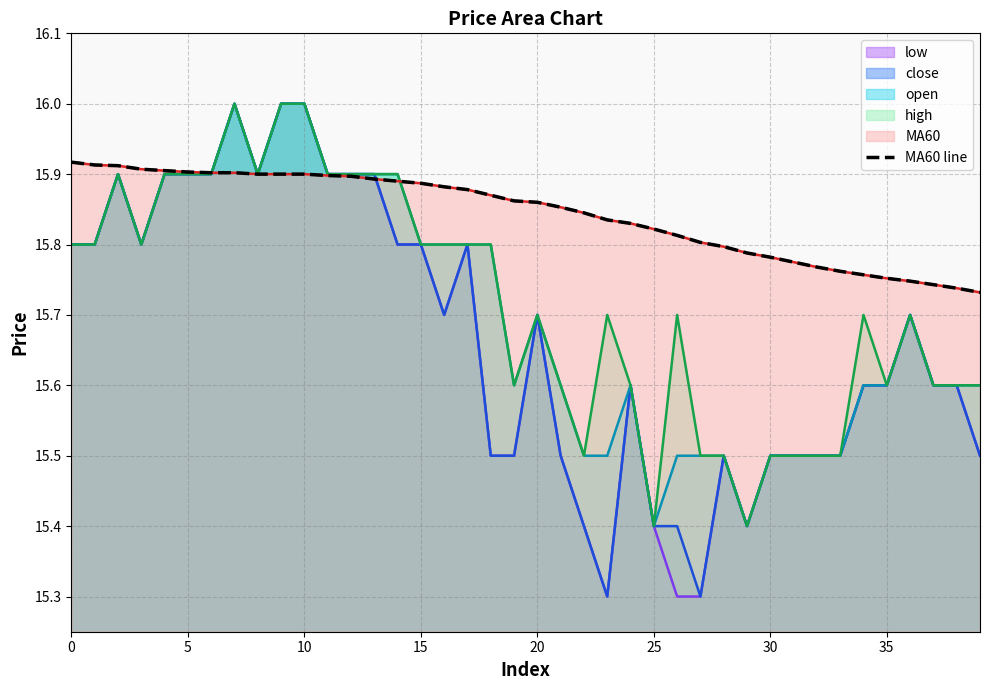

Reading left to right, list all the values displayed in this chart.

15.9	15.9	15.9	15.9	15.9	15.9	15.9	15.9	15.9	15.9	15.9	15.9	15.9	15.9	15.9	15.9	15.9	15.9	15.9	15.9	15.9	15.9	15.8	15.8	15.8	15.8	15.8	15.8	15.8	15.8	15.8	15.8	15.8	15.8	15.8	15.8	15.7	15.7	15.7	15.7